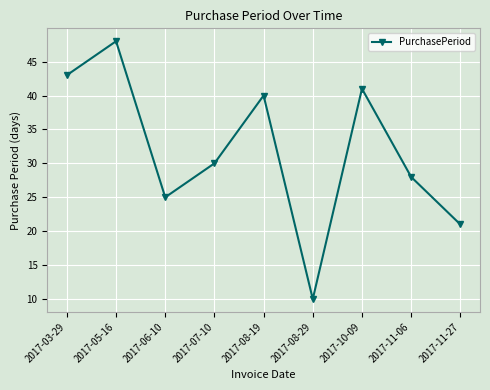

What is the maximum value shown in the chart?

48